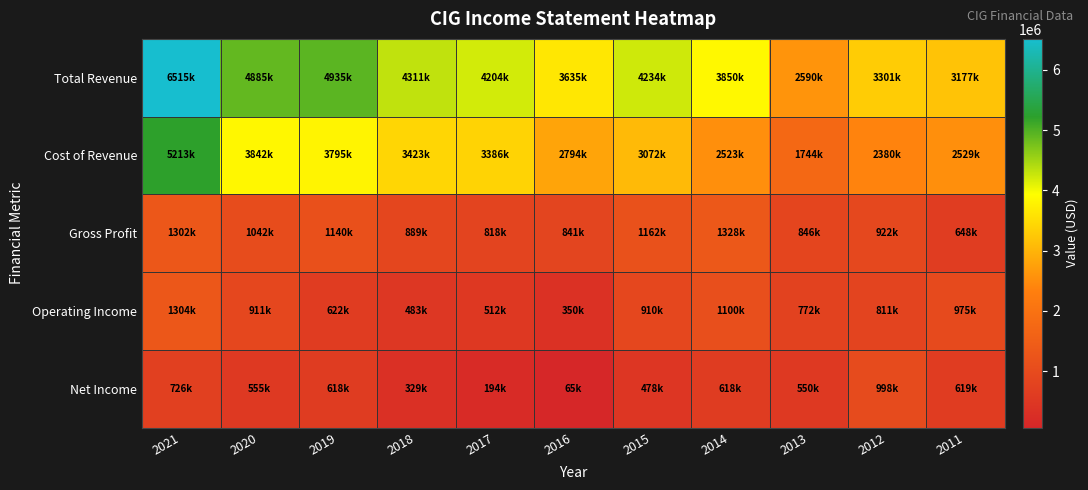

Which series changed the most between 2019 and 2014?

Cost of Revenue